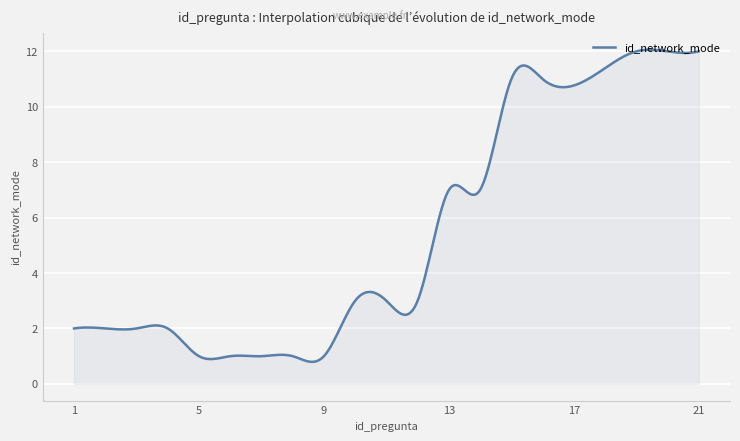

Does the chart display data point markers on the line(s)?

No